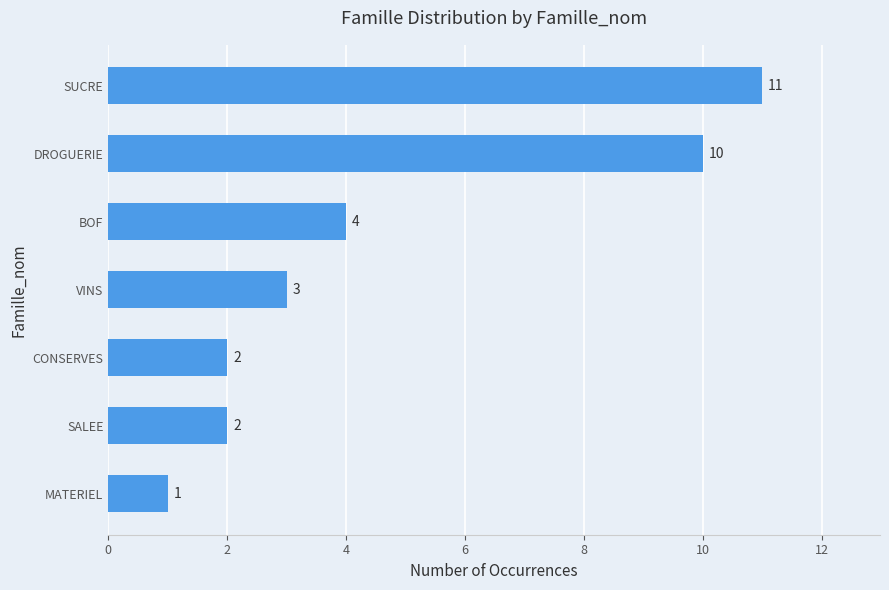

What is the maximum value shown in the chart?

11